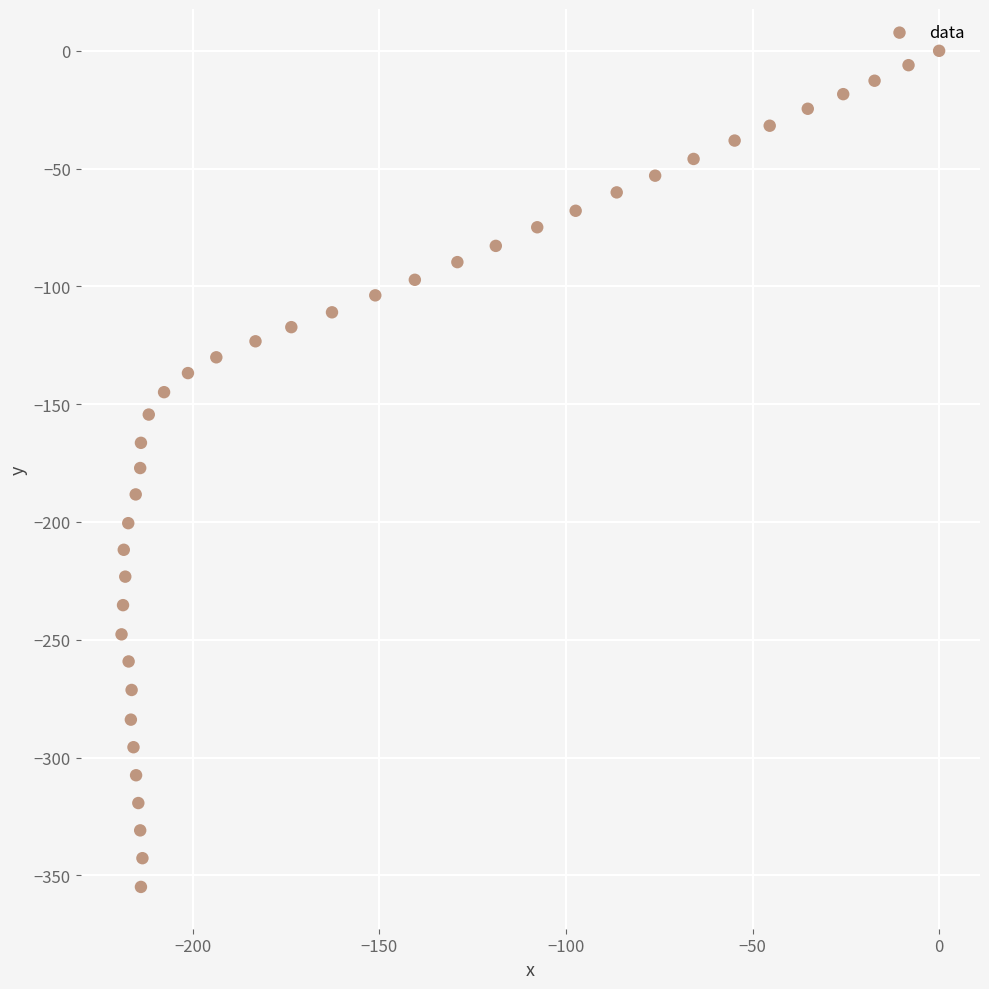

What is the range of X values (max minus min)?

219.1